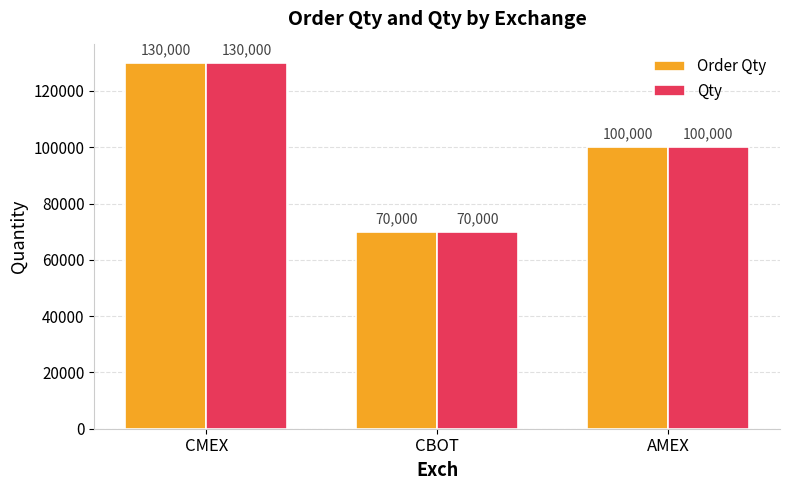

What is the total value across all series at AMEX?

200000